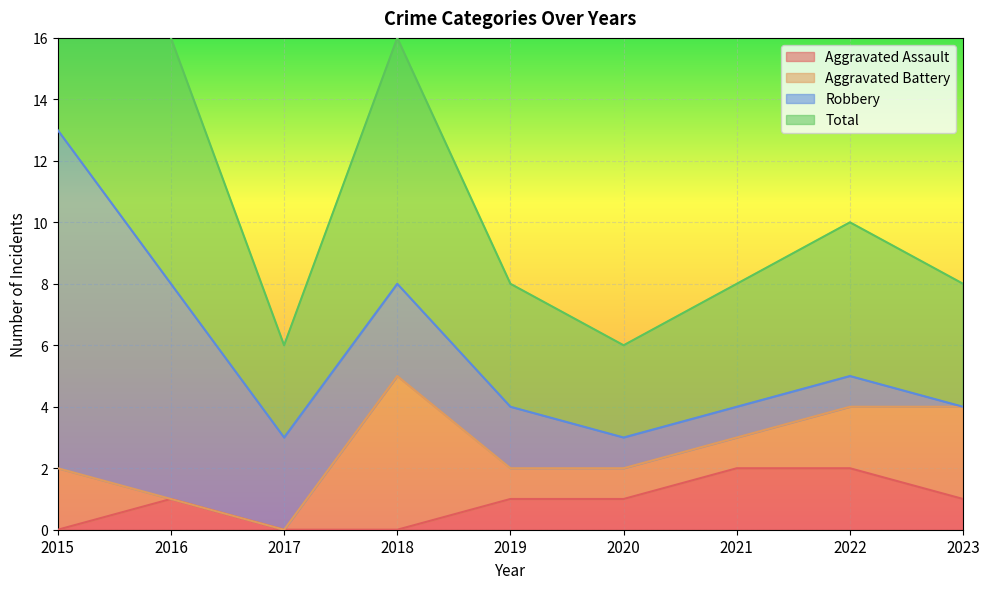

True or false: Aggravated Assault and Total cross at least once.

False